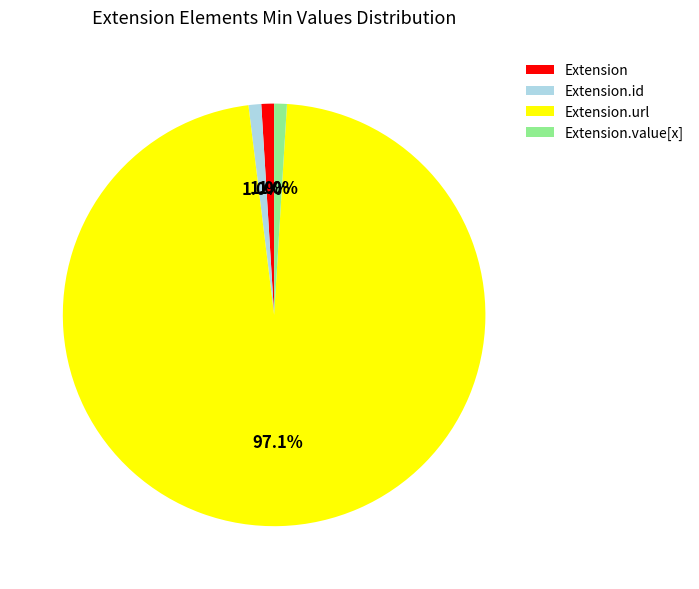

What is the largest slice in the pie chart?

Extension.url